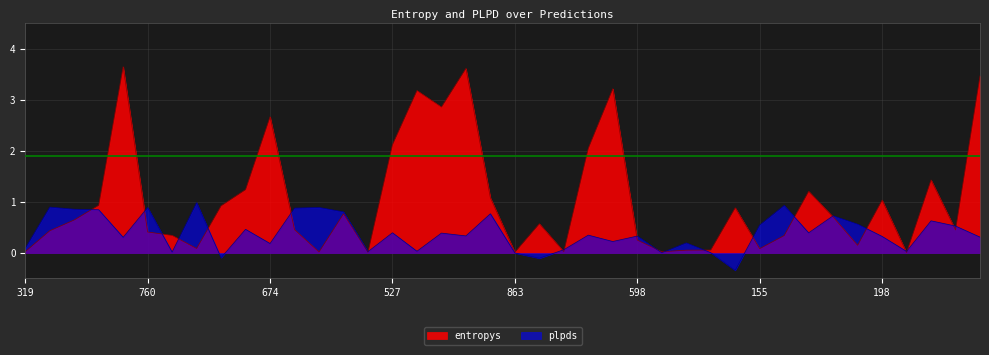

Where is the first local minimum for plpds?

570